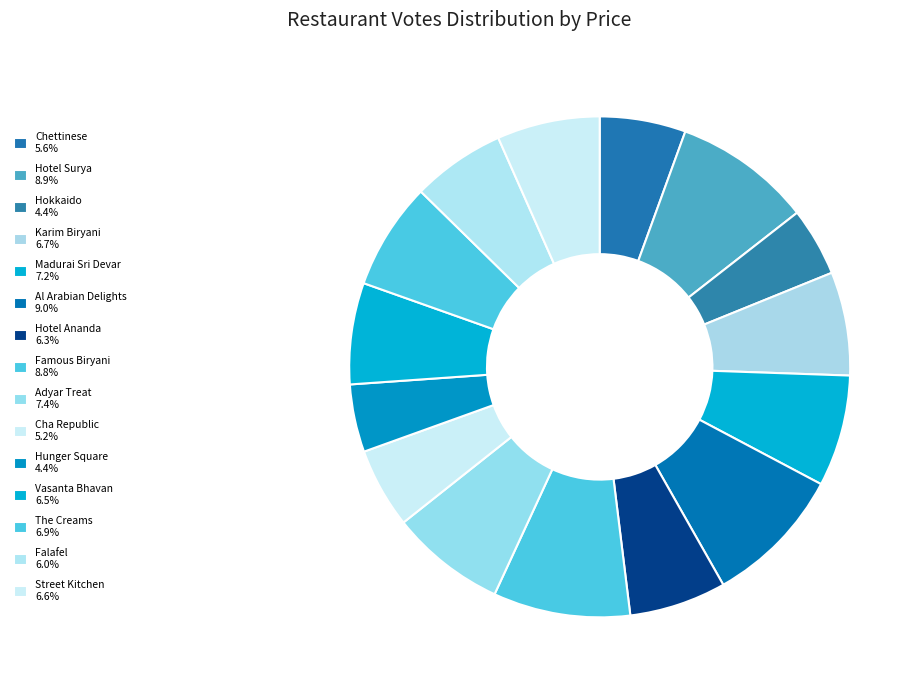

To the nearest percent, what is the average slice percentage?

7%